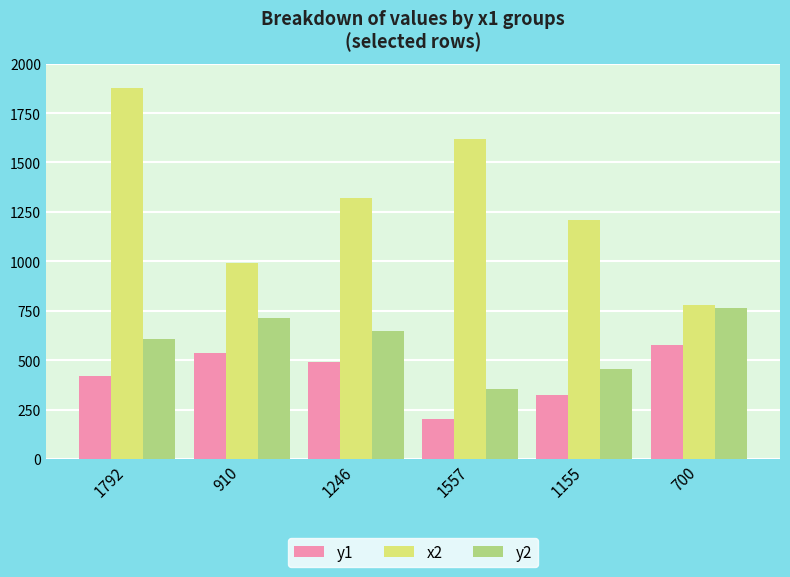

What is the difference between the second highest and minimum values in the x2 series?

843